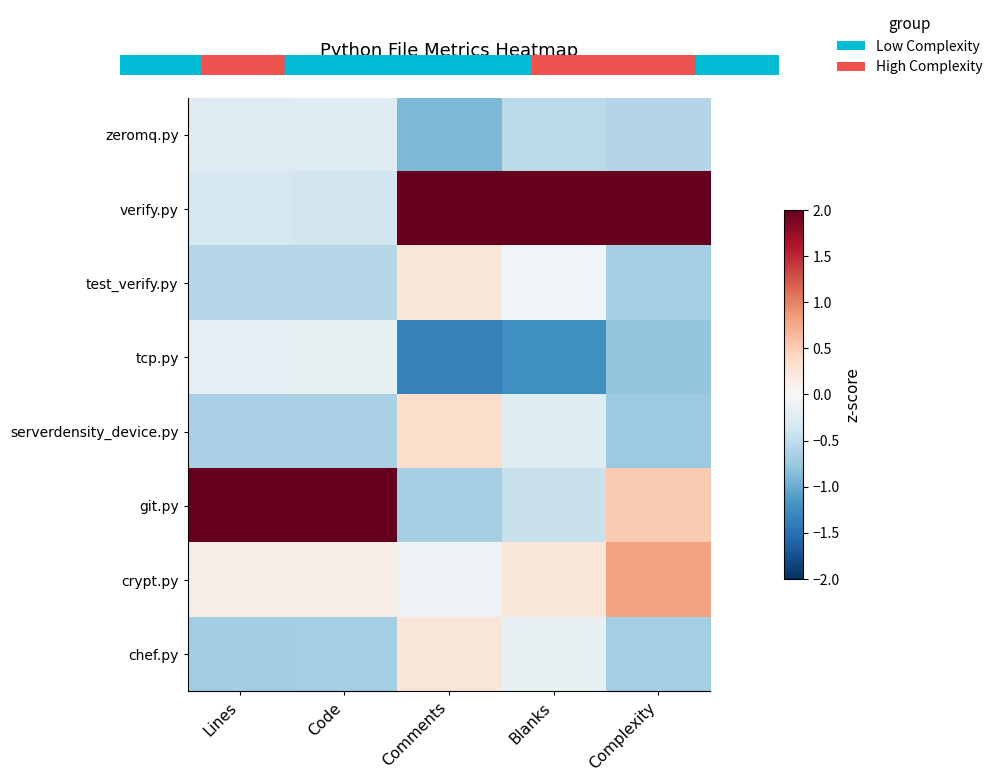

List the series in order of their peak value, highest first.

git.py, verify.py, crypt.py, serverdensity_device.py, test_verify.py, chef.py, tcp.py, zeromq.py